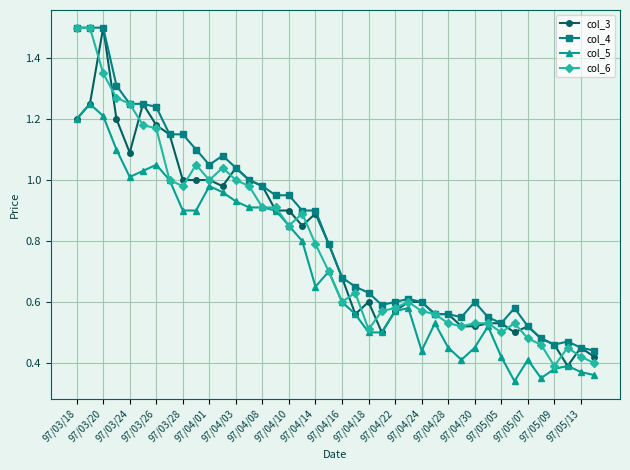

What is the highest value of the col_3 series?

1.5